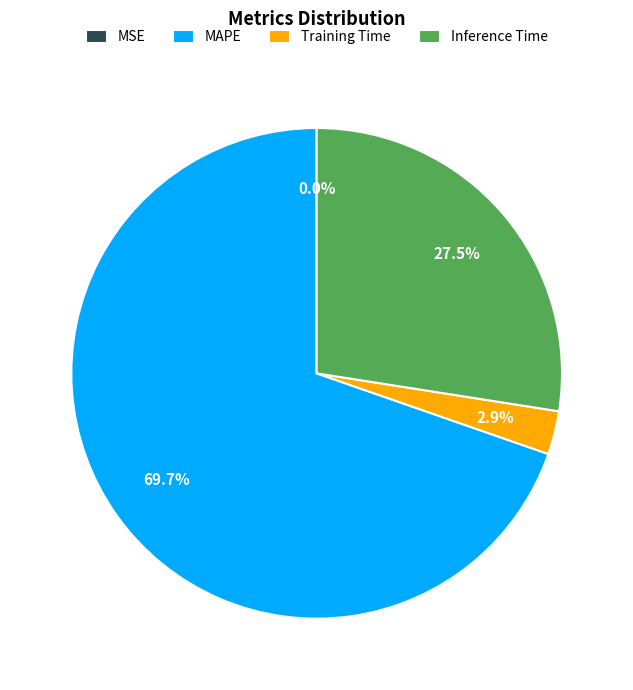

Which has a higher value, Training Time or Inference Time?

Inference Time